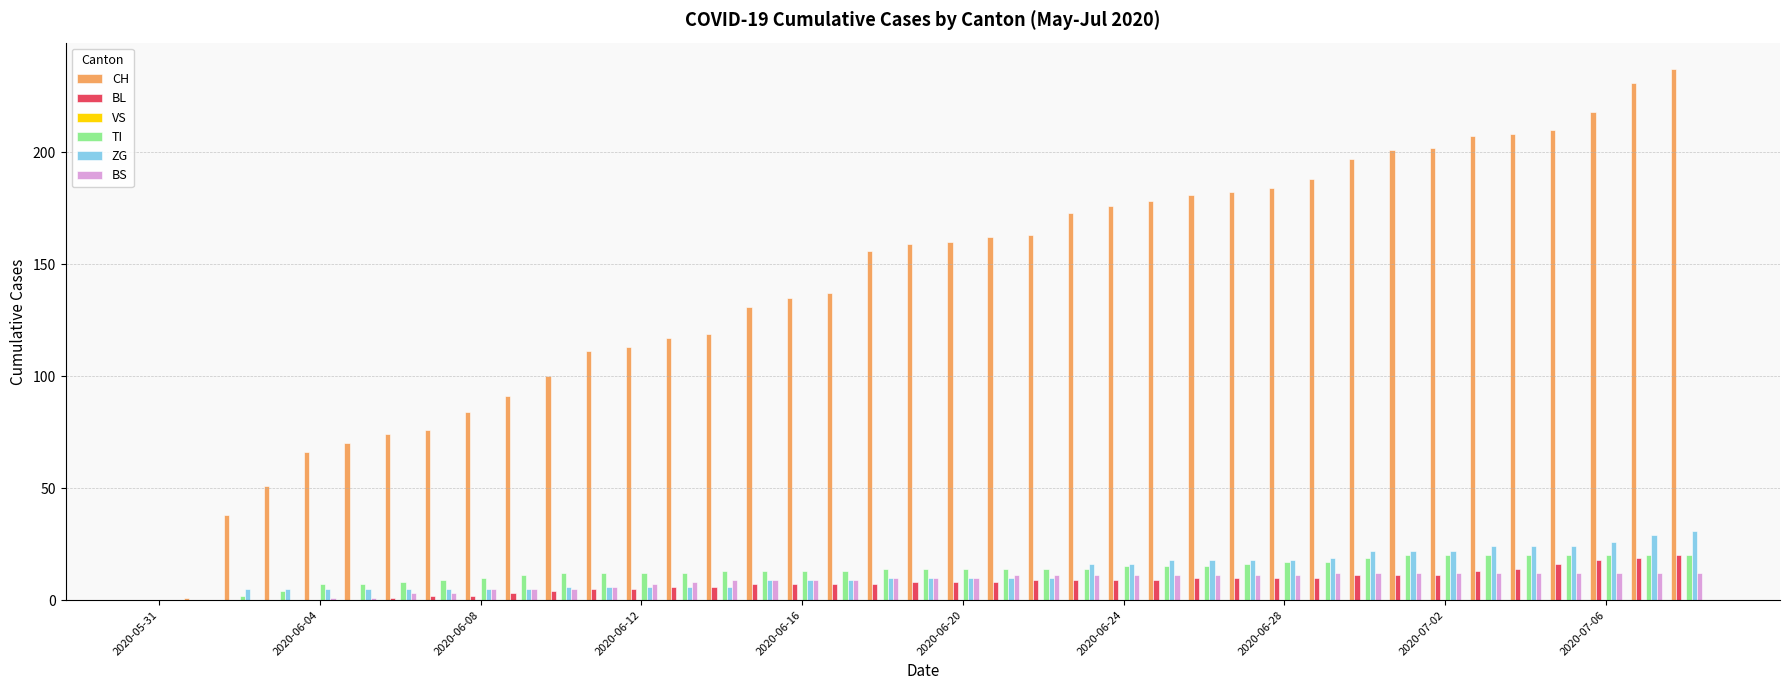

What is the sum of all ZG values?

494